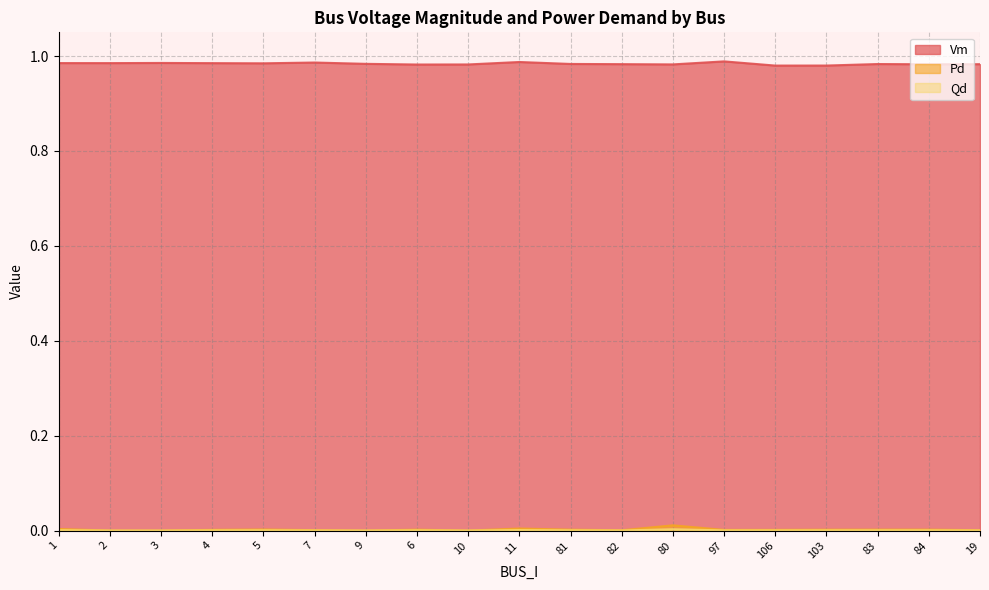

Reading right to left, list all the values displayed in this chart.

Vm: 19=1.0	84=1.0	83=1.0	103=1.0	106=1.0	97=1.0	80=1.0	82=1.0	81=1.0	11=1.0	10=1.0	6=1.0	9=1.0	7=1.0	5=1.0	4=1.0	3=1.0	2=1.0	1=1.0
Pd: 19=0.0	84=0.0	83=0.0	103=0.0	106=0.0	97=0.0	80=0.0	82=0.0	81=0.0	11=0.0	10=0.0	6=0.0	9=0.0	7=0.0	5=0.0	4=0.0	3=0.0	2=0.0	1=0.0
Qd: 19=0.0	84=0.0	83=0.0	103=0.0	106=0.0	97=0.0	80=0.0	82=0.0	81=0.0	11=0.0	10=0.0	6=0.0	9=0.0	7=0.0	5=0.0	4=0.0	3=0.0	2=0.0	1=0.0